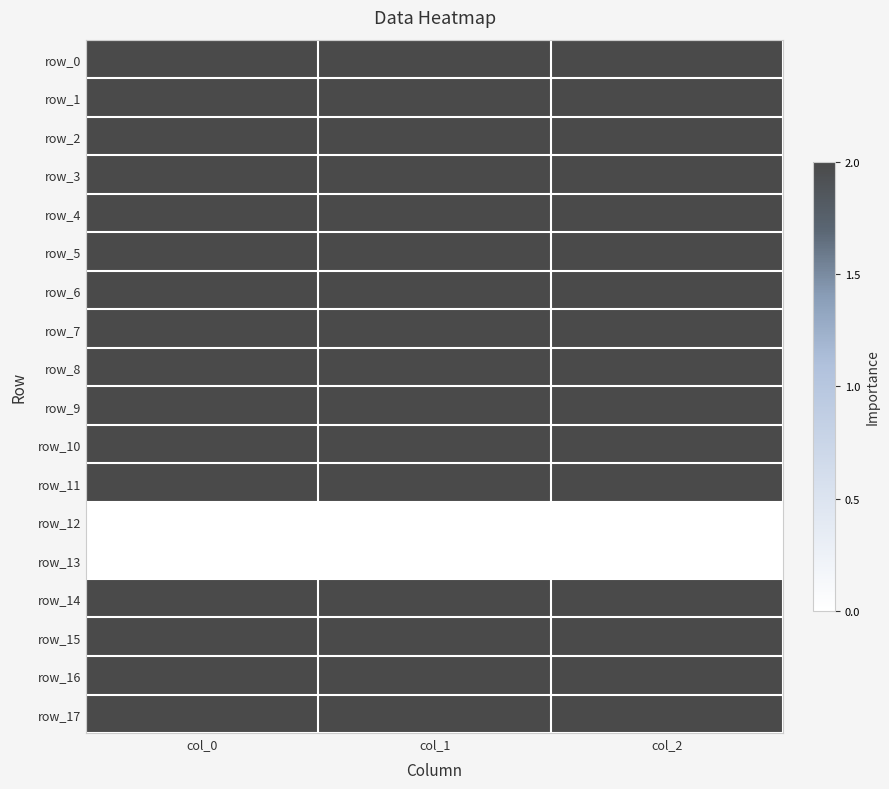

What is the maximum value for row_9?

950.0